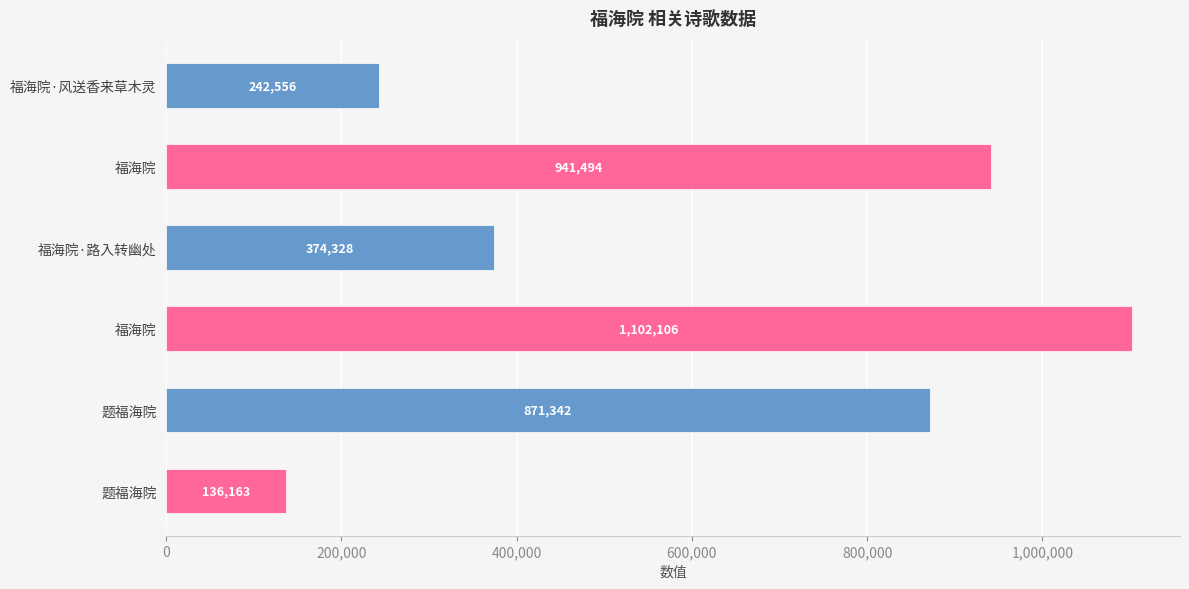

Count the number of categories in the chart.

6